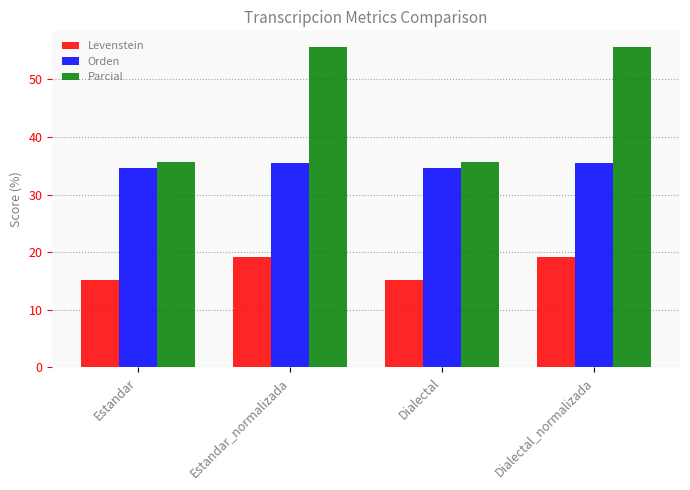

What is the spread (max minus min) of values at Estandar?

20.5